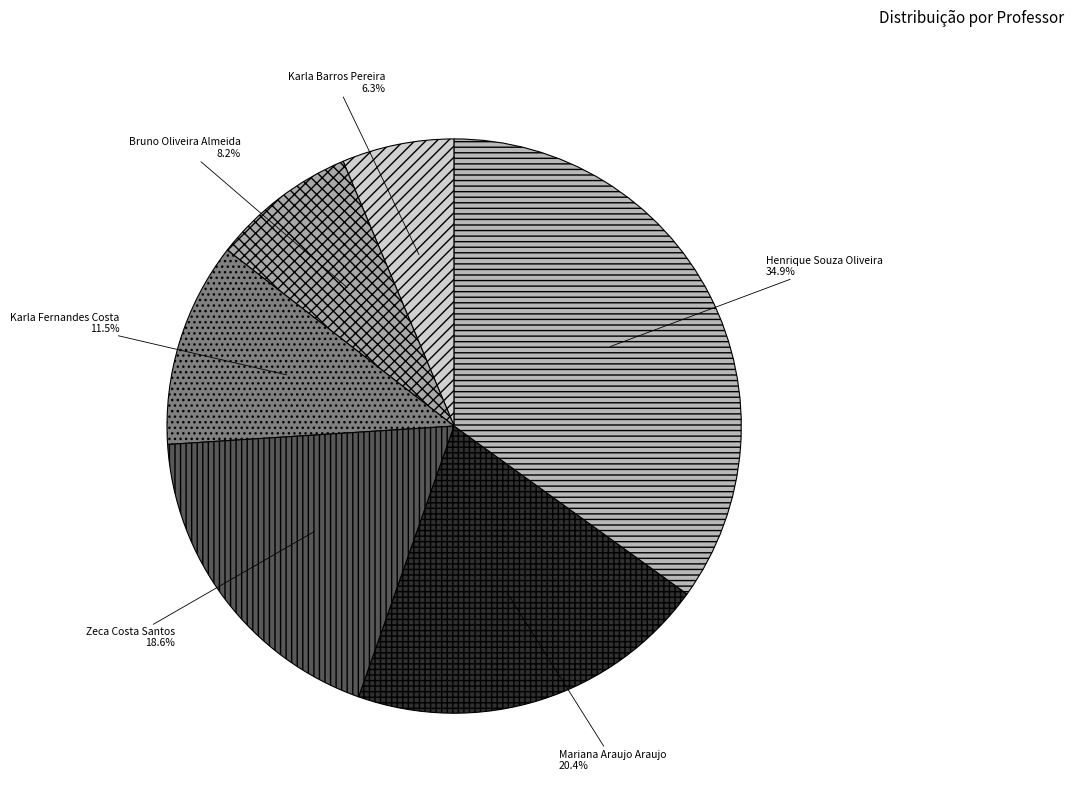

Is there a majority slice in this chart?

No